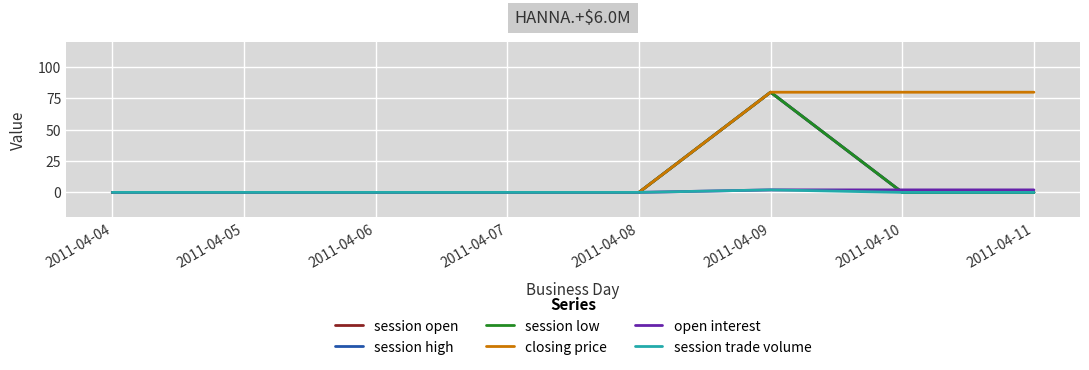

Reading left to right, transcribe all the data shown in this chart.

session open: 2011-04-04=0	2011-04-05=0	2011-04-06=0	2011-04-07=0	2011-04-08=0	2011-04-09=80	2011-04-10=0	2011-04-11=0
session high: 2011-04-04=0	2011-04-05=0	2011-04-06=0	2011-04-07=0	2011-04-08=0	2011-04-09=80	2011-04-10=0	2011-04-11=0
session low: 2011-04-04=0	2011-04-05=0	2011-04-06=0	2011-04-07=0	2011-04-08=0	2011-04-09=80	2011-04-10=0	2011-04-11=0
closing price: 2011-04-04=0	2011-04-05=0	2011-04-06=0	2011-04-07=0	2011-04-08=0	2011-04-09=80	2011-04-10=80	2011-04-11=80
open interest: 2011-04-04=0	2011-04-05=0	2011-04-06=0	2011-04-07=0	2011-04-08=0	2011-04-09=2	2011-04-10=2	2011-04-11=2
session trade volume: 2011-04-04=0	2011-04-05=0	2011-04-06=0	2011-04-07=0	2011-04-08=0	2011-04-09=2	2011-04-10=0	2011-04-11=0